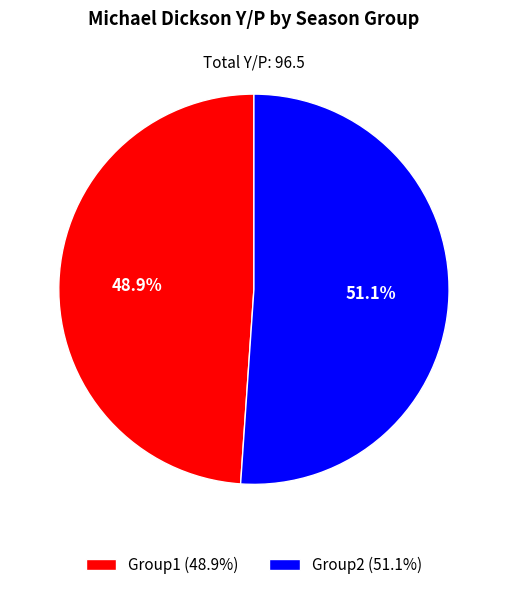

What portion of the pie excludes Group1?

51.1%